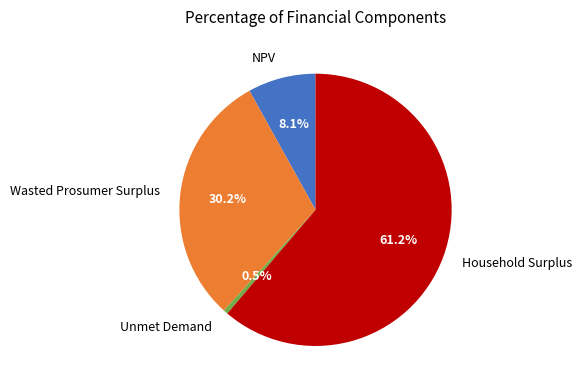

How many segments does this pie chart have?

4